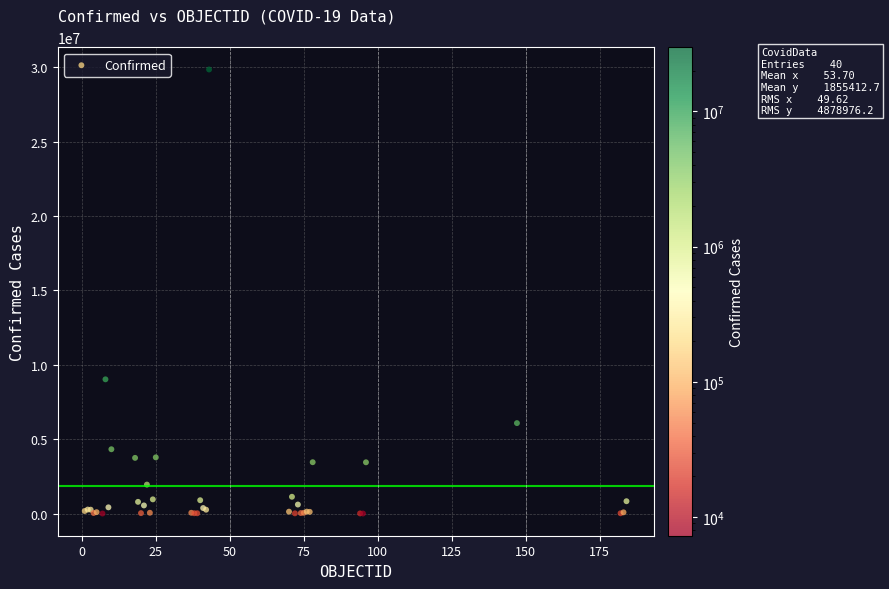

What Y value in the scatter plot is closest to 14928514?

9026075